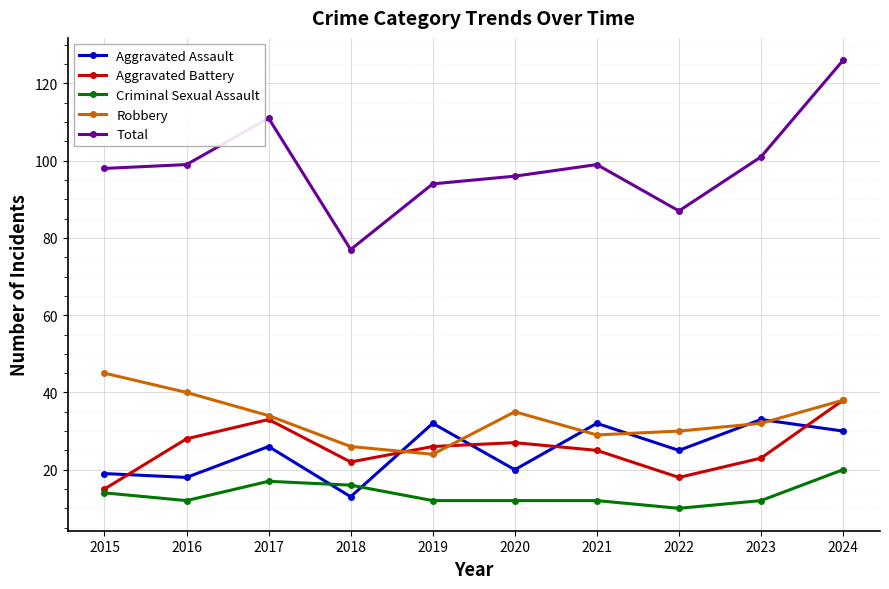

The value of Criminal Sexual Assault at 2023 is 3. True or false?

False